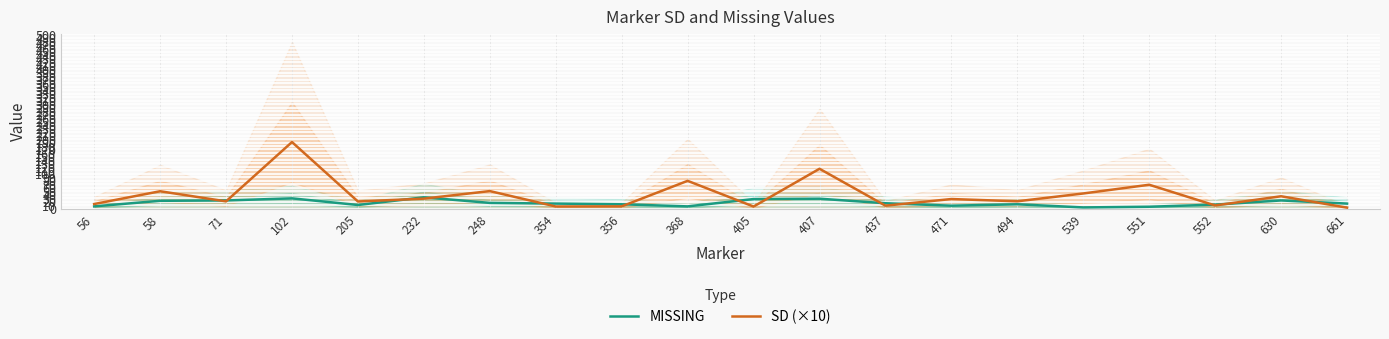

At 437, list the series in order from smallest to largest.

SD (×10), MISSING